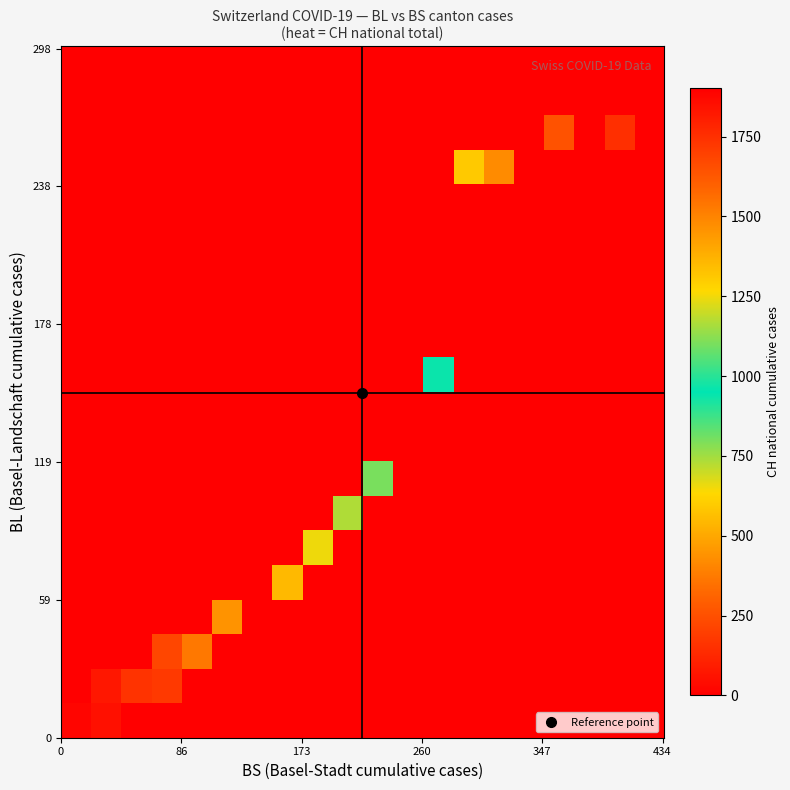

How many data points does each series have?

20